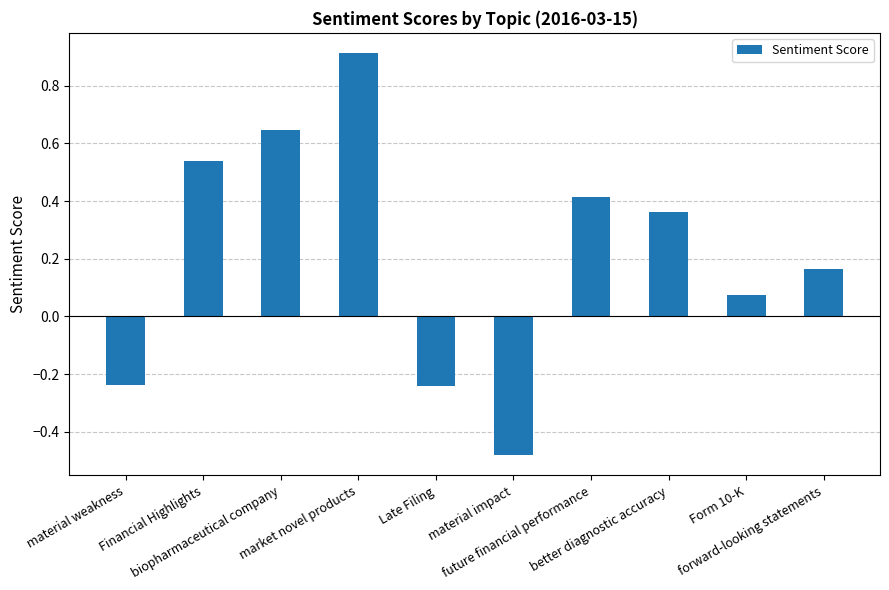

How many values are below zero?

3